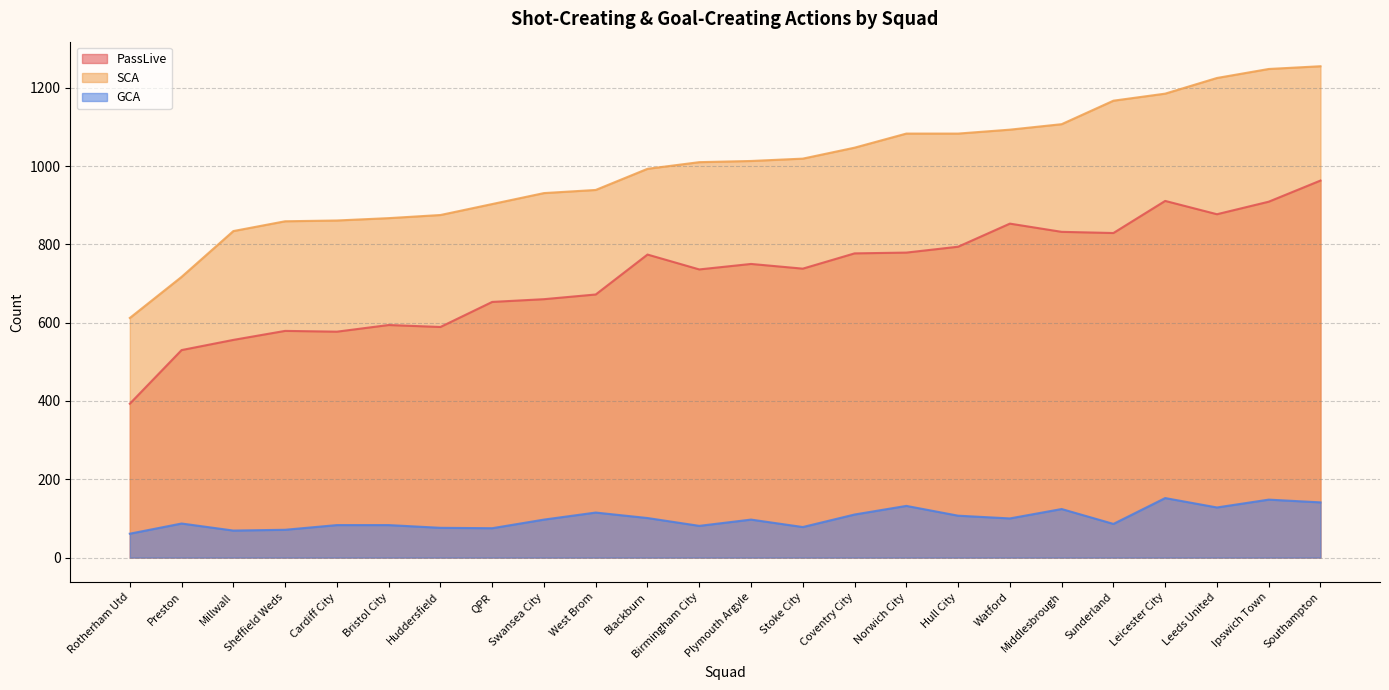

Rank the series by their maximum value, from highest to lowest.

SCA, PassLive, GCA